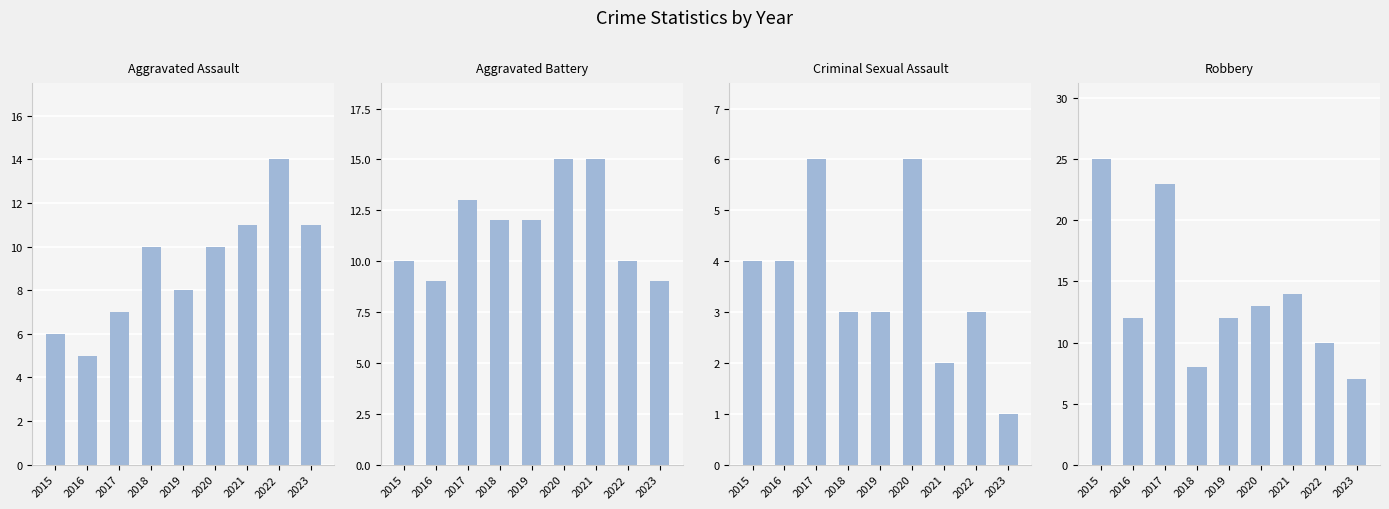

What is the total value across all series at 2021?

42